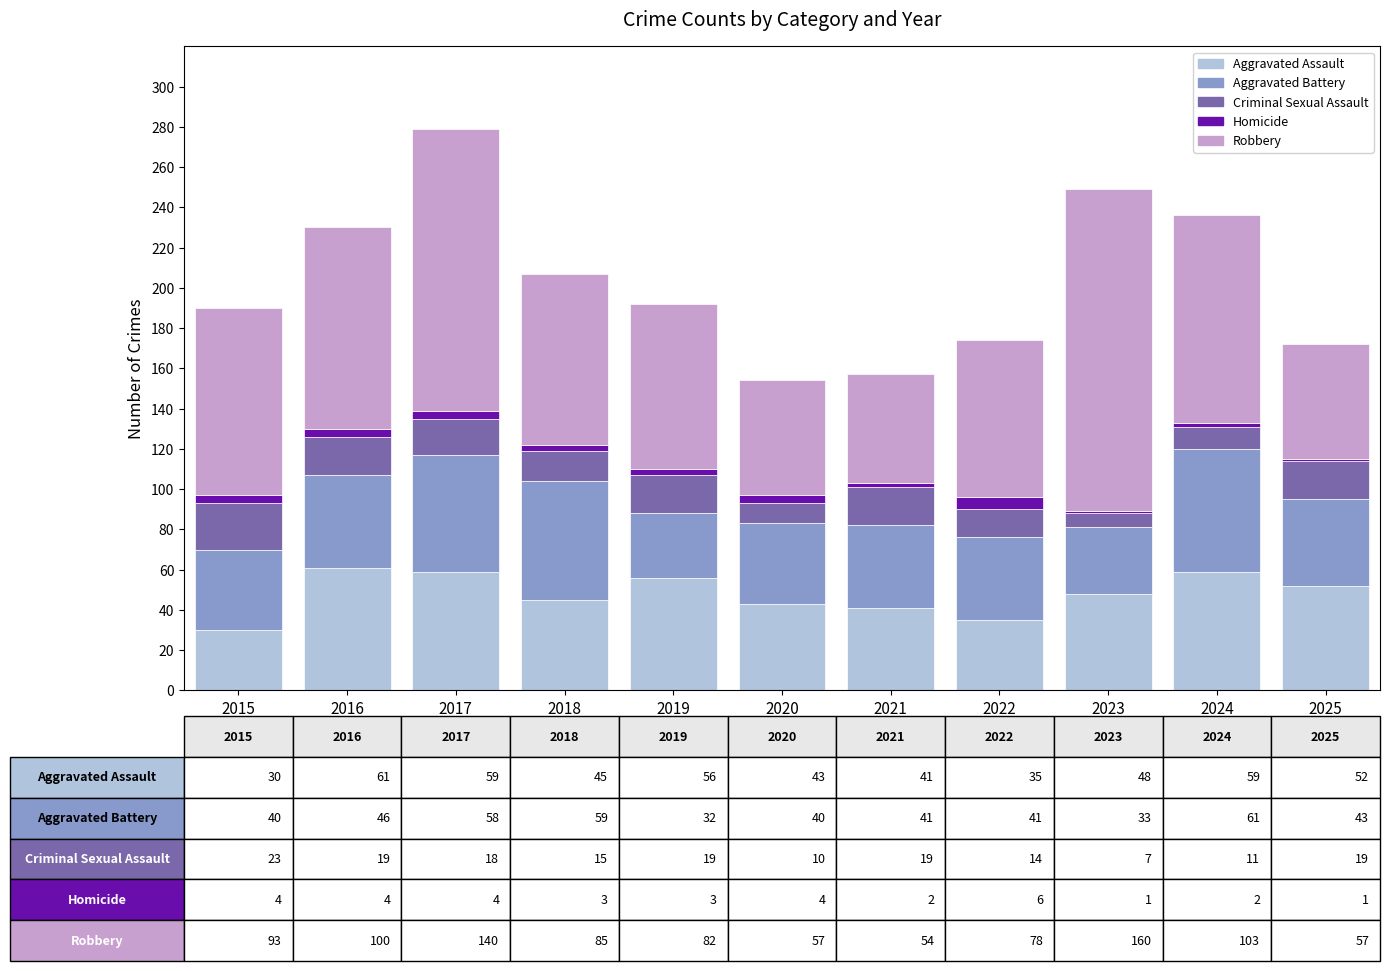

Is it true that Aggravated Assault equals 16 at 2018?

False